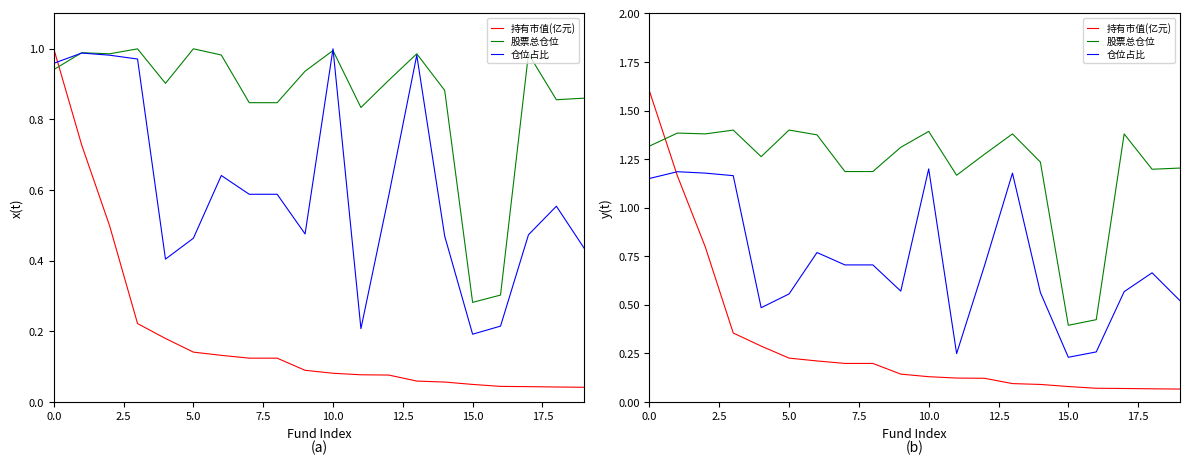

True or false: 股票总仓位 and 仓位占比 intersect in this chart.

False